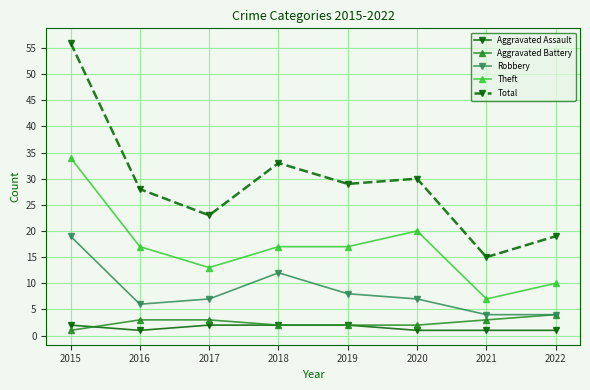

How many lines are shown in the chart?

5